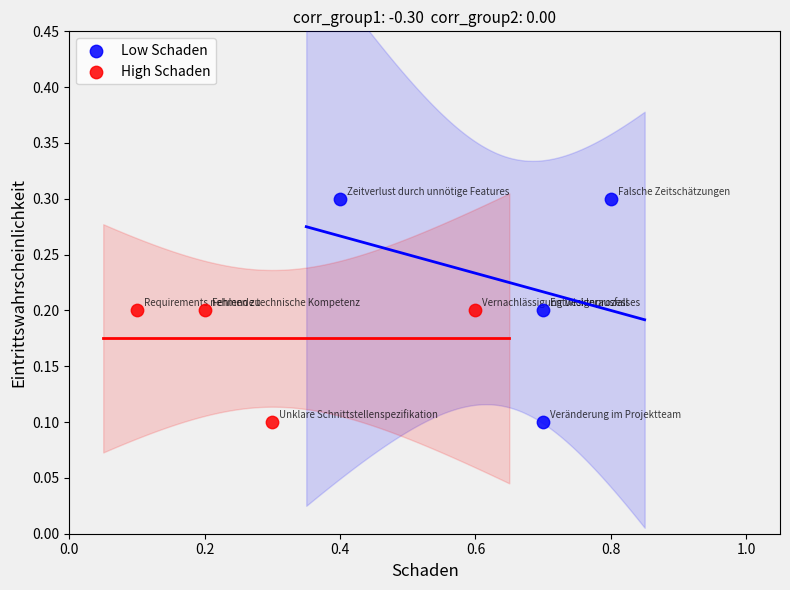

Which series contains the highest Y value?

Low Schaden